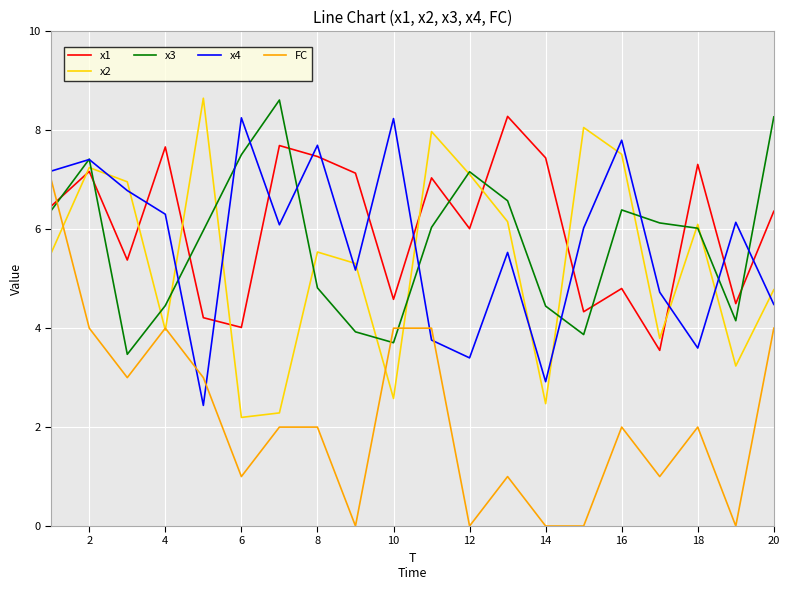

Which series has the widest spread of values?

FC